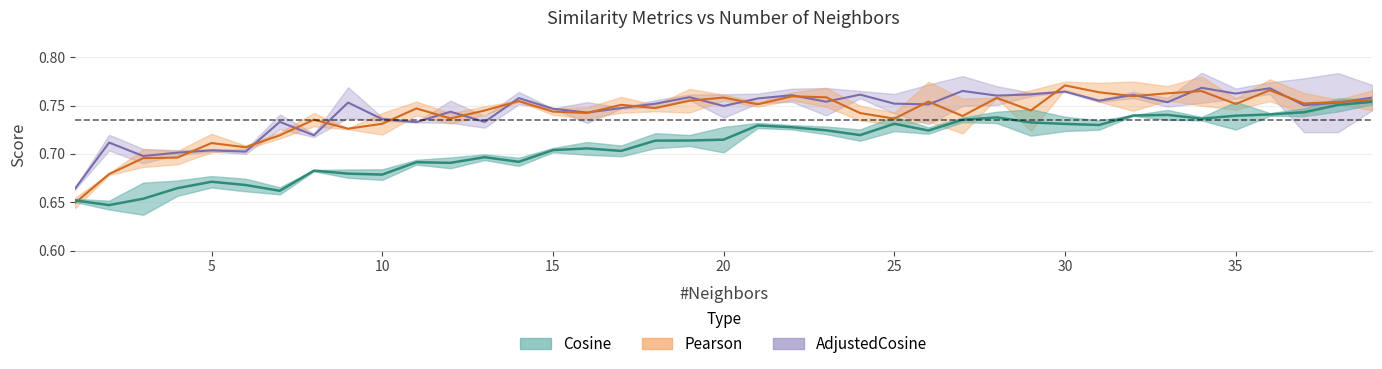

True or false: AdjustedCosine WA and Cosine WA intersect in this chart.

False